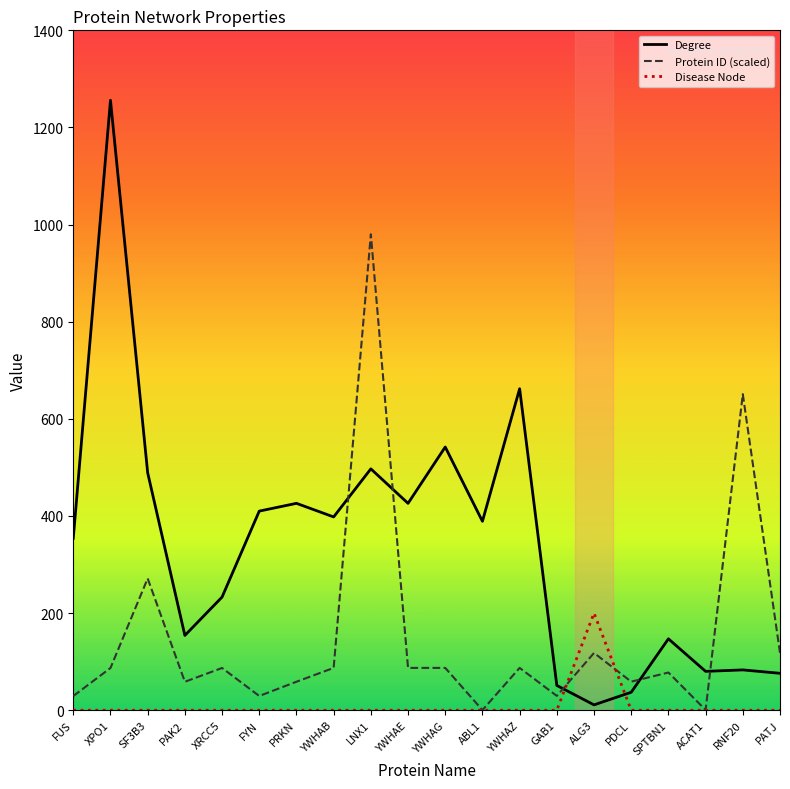

Which series has the largest total across all categories?

Degree